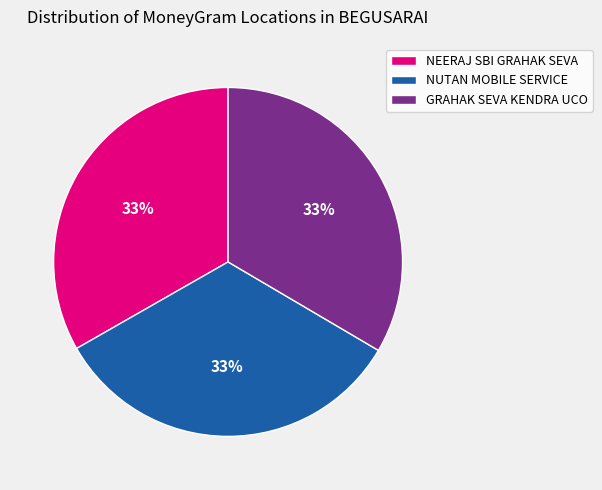

Count the number of slices in the pie.

3